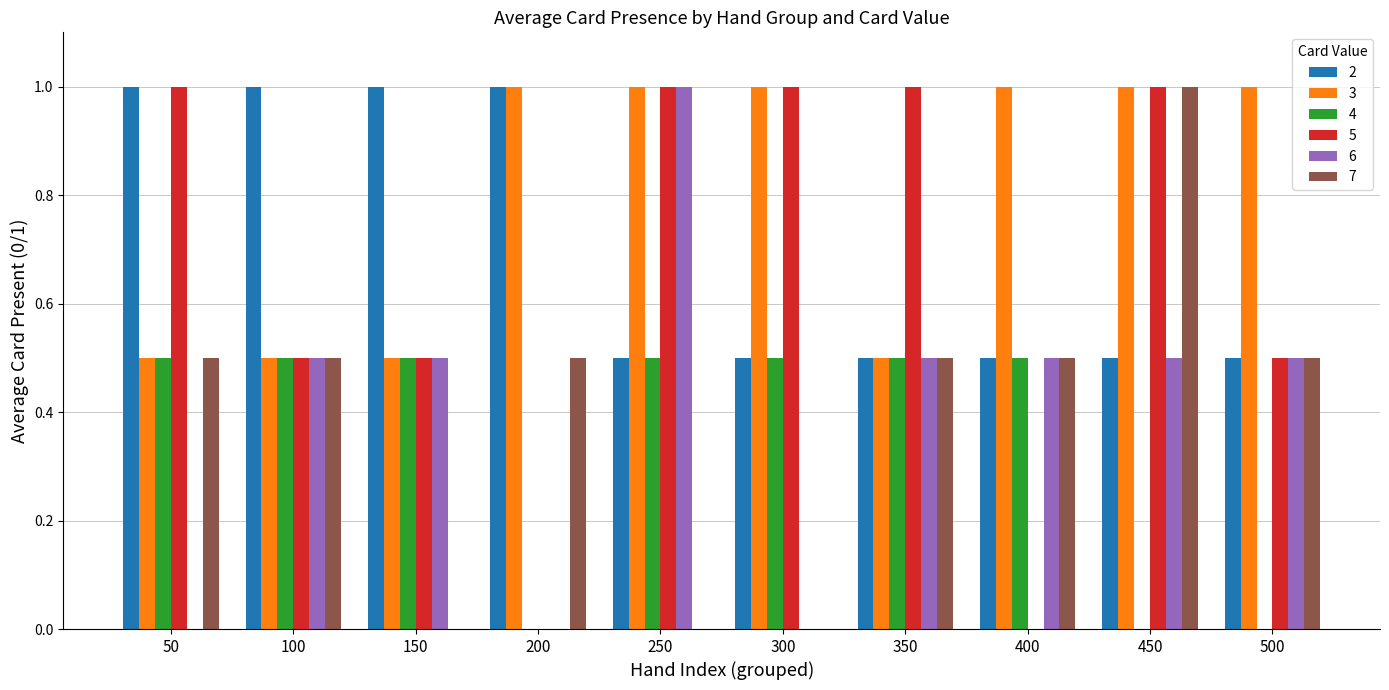

Are the bars grouped side by side (vs. stacked)?

Yes